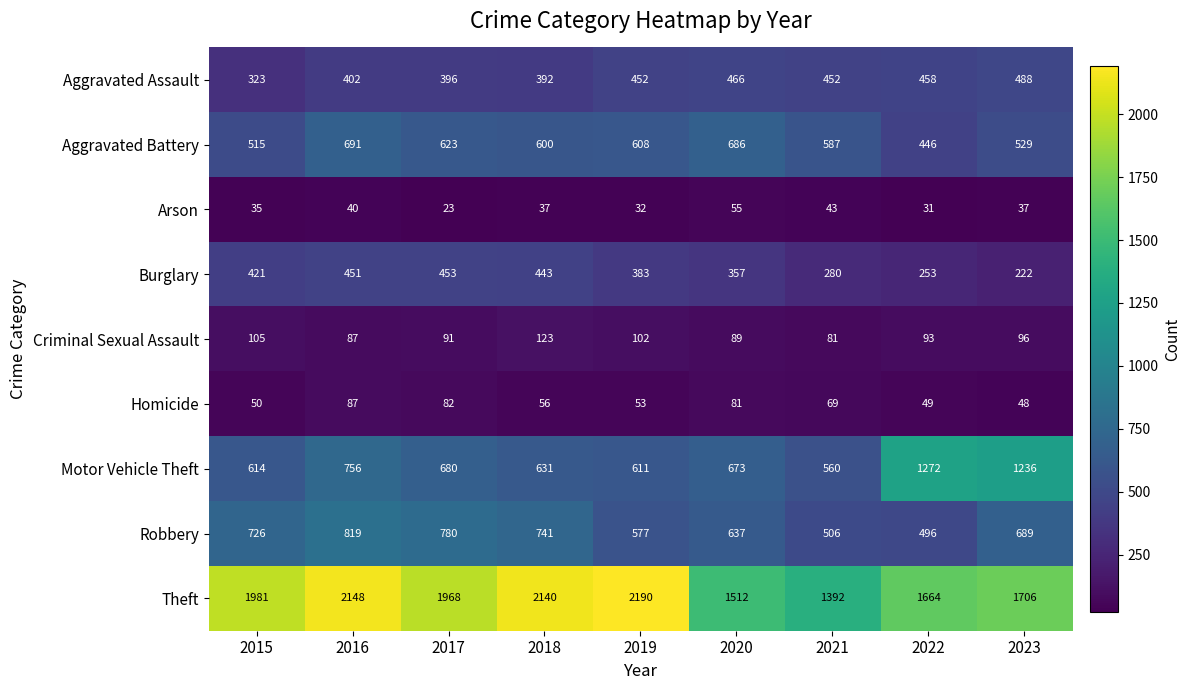

At which category is the sum across all series the highest?

2016